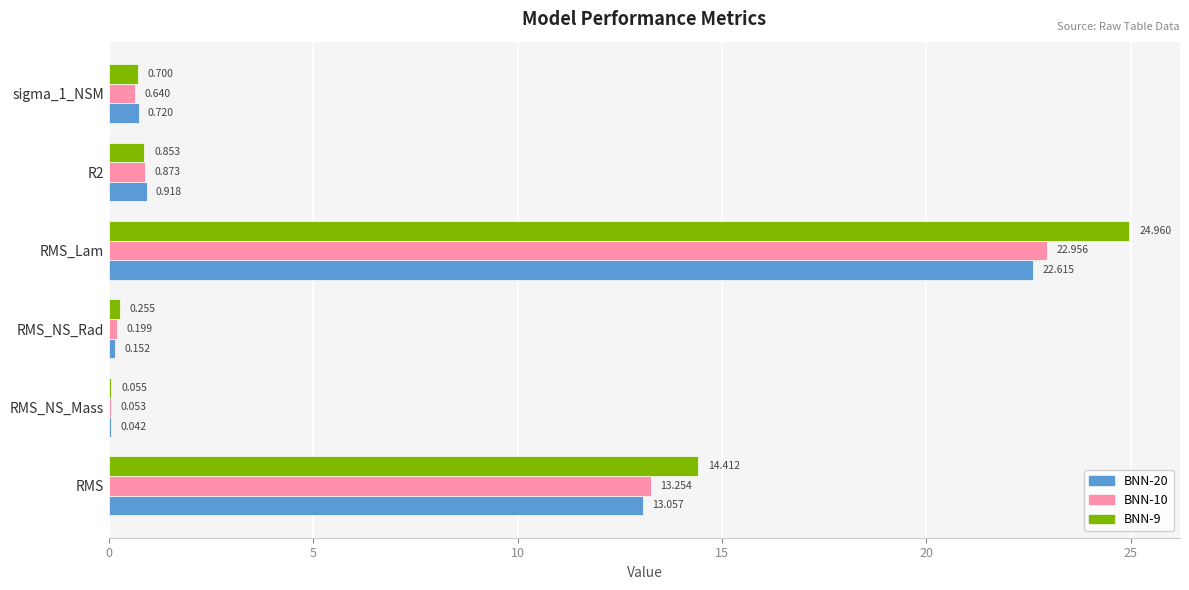

What is the maximum value shown in the chart?

25.0